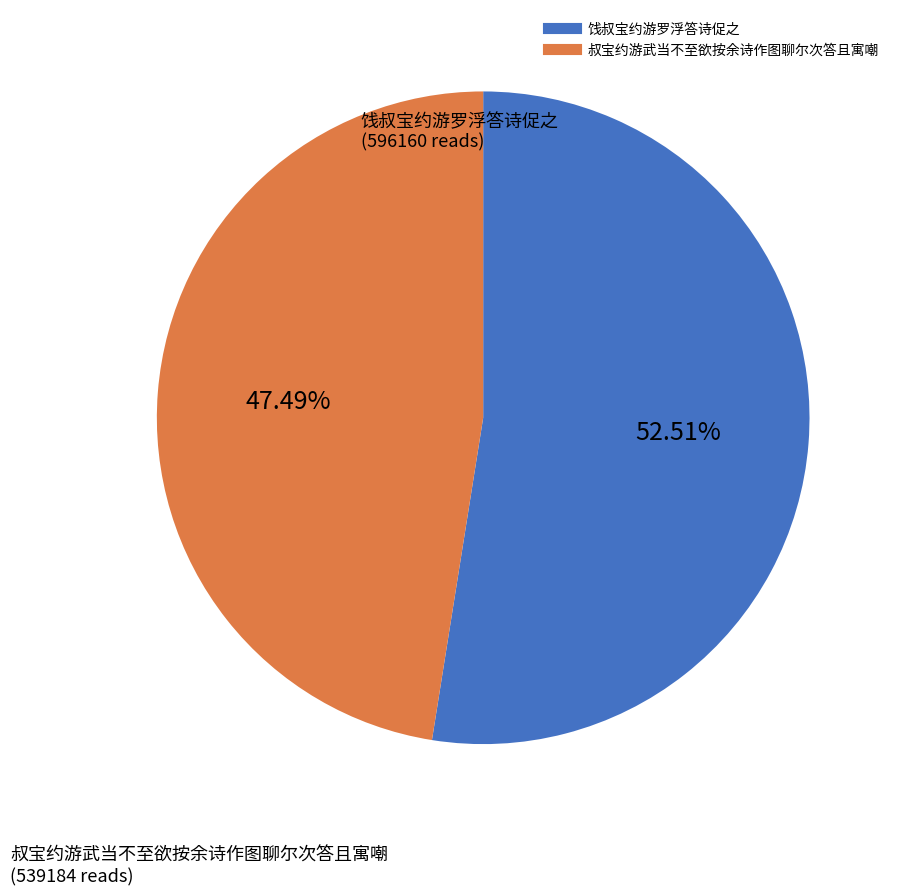

Which has a higher value, 饯叔宝约游罗浮答诗促之 or 叔宝约游武当不至欲按余诗作图聊尔次答且寓嘲?

饯叔宝约游罗浮答诗促之